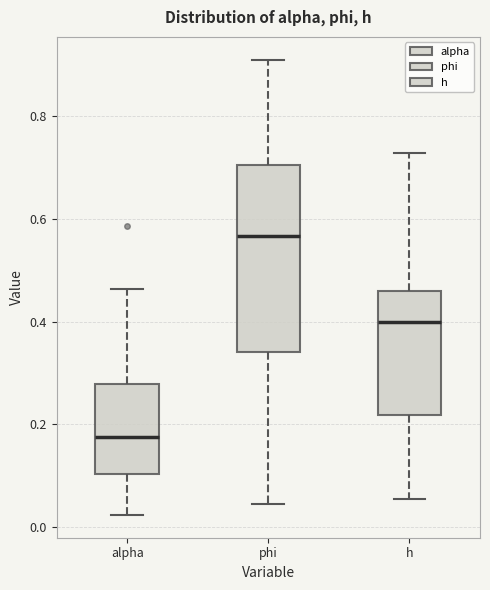

Reading left to right, read every box against the y-axis: the position of its median line, the range the box covers, and the ends of its whiskers. The values are not printed on the chart, so give them approximately, as read against the axis.

alpha: median 0.18, box 0.10 to 0.28, whiskers 0.02 to 0.46
phi: median 0.56, box 0.34 to 0.70, whiskers 0.04 to 0.90
h: median 0.40, box 0.22 to 0.46, whiskers 0.06 to 0.72